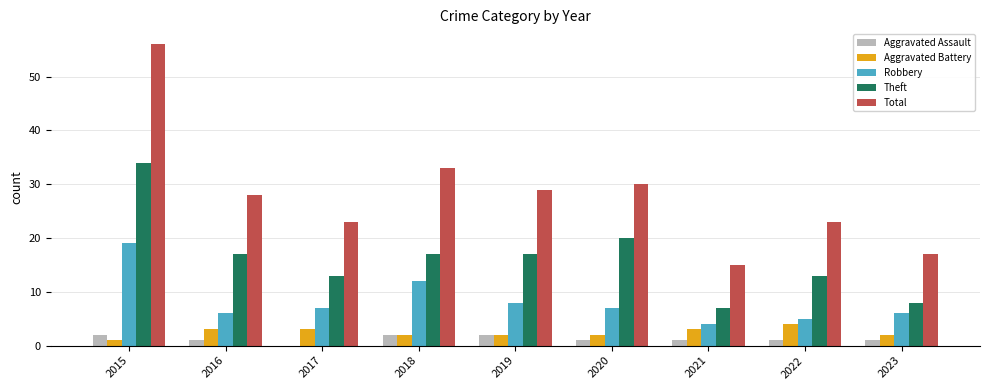

How many groups of bars are there?

9